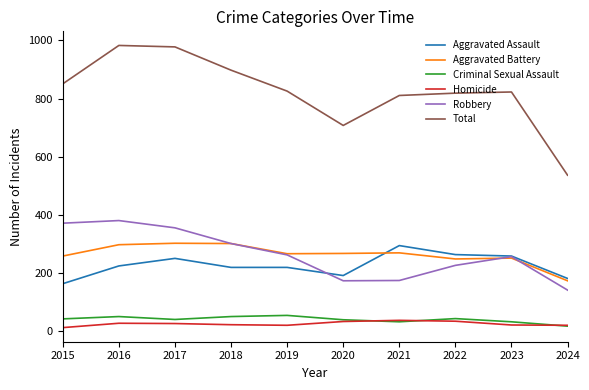

At how many categories does at least one series exceed 127?

10